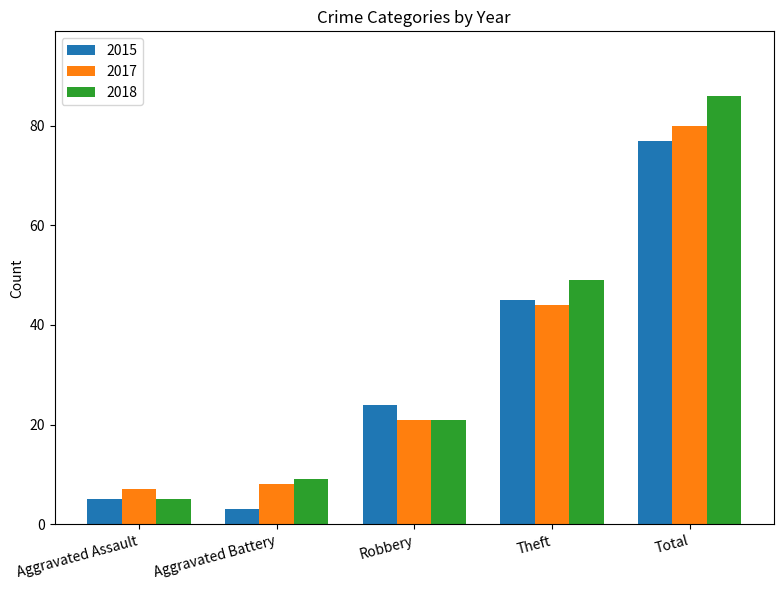

Reading left to right, list all the values displayed in this chart.

2015: 5	3	24	45	77
2017: 7	8	21	44	80
2018: 5	9	21	49	86